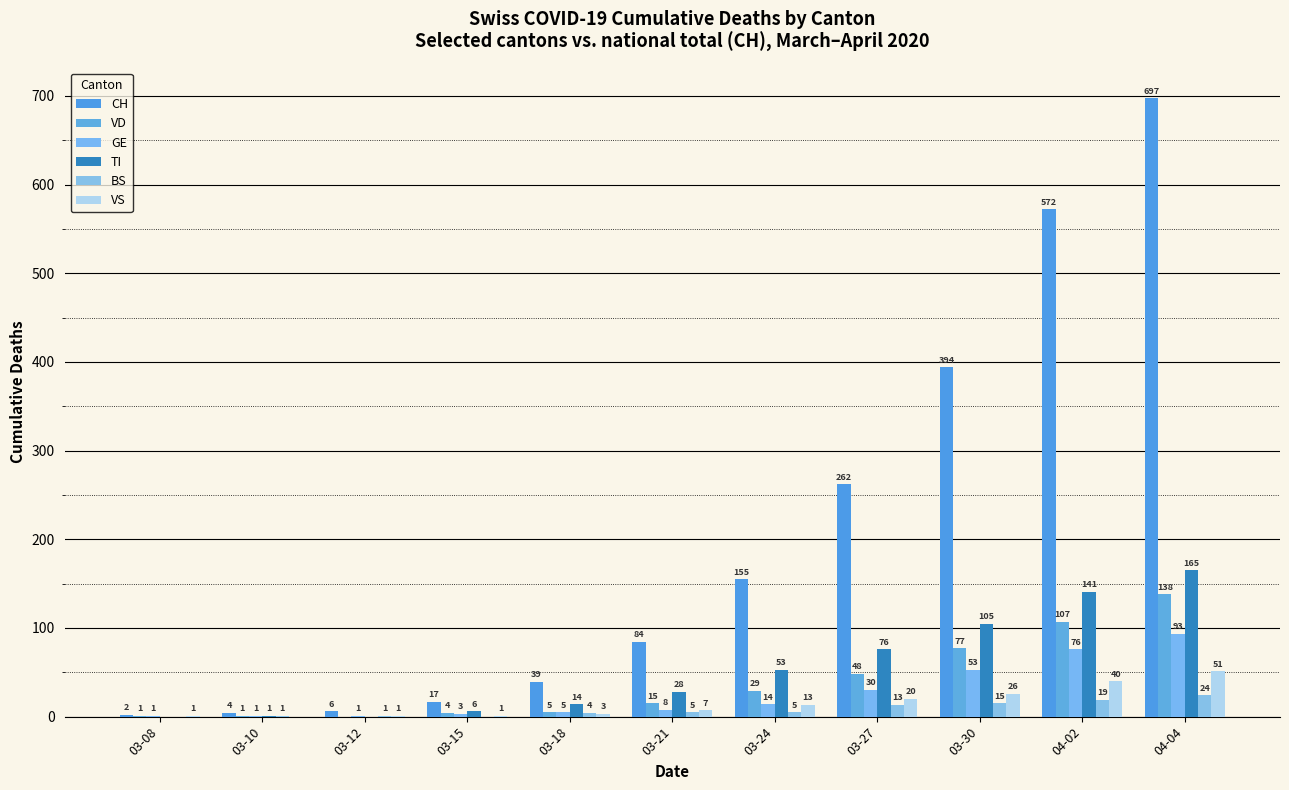

How many distinct data groups are displayed?

6